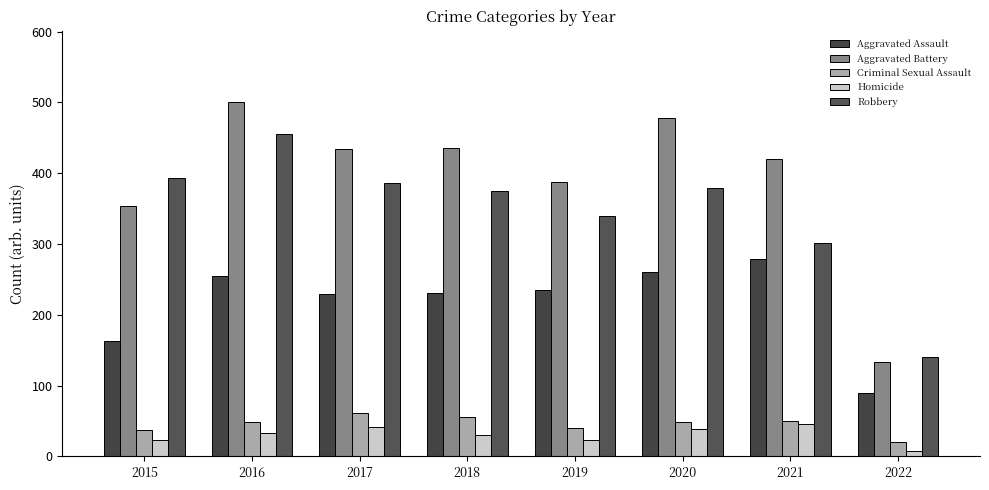

At which category is the sum across all series the highest?

2016